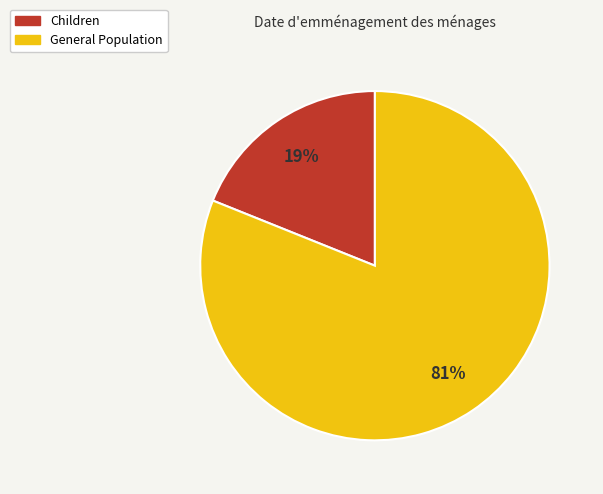

Approximately how many times larger is the value at Children compared to General Population?

0.2